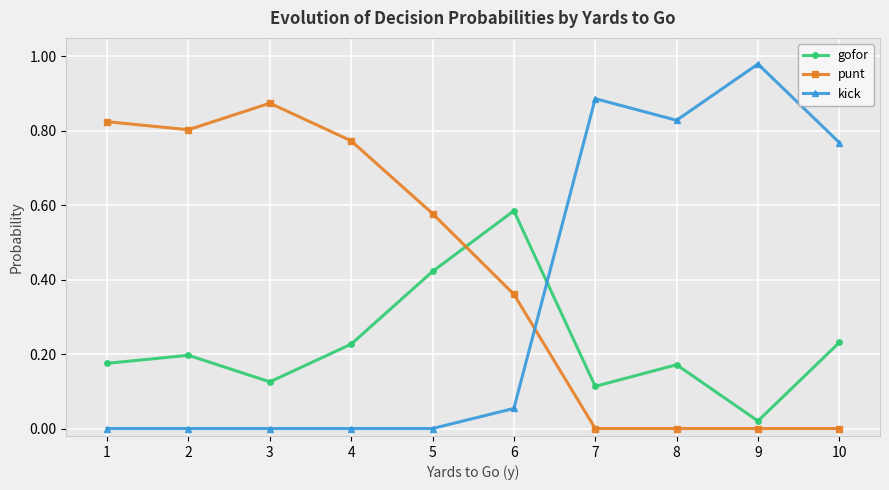

Does the chart have visible grid lines?

Yes